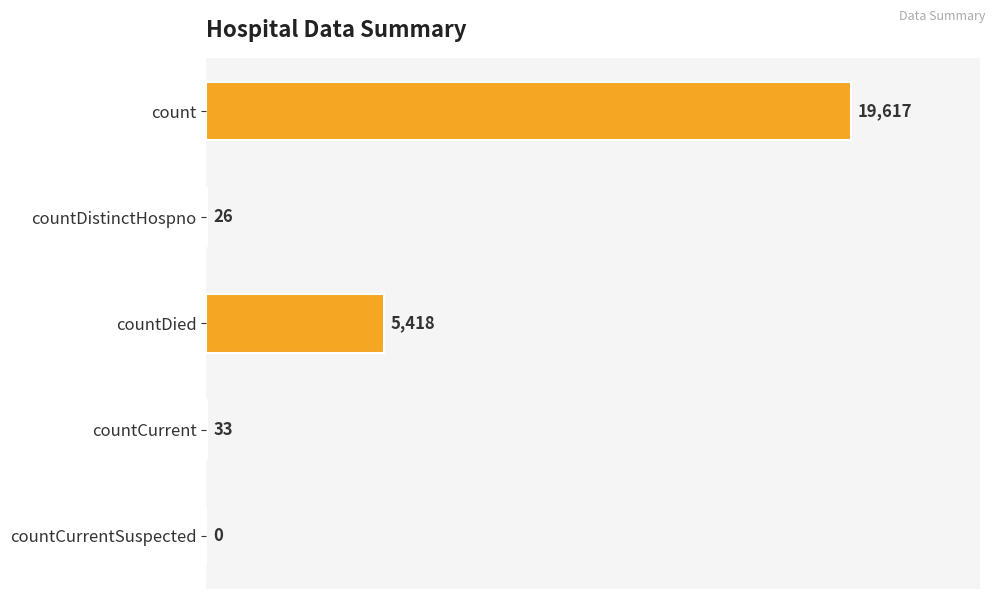

What is the sum of all values?

25094